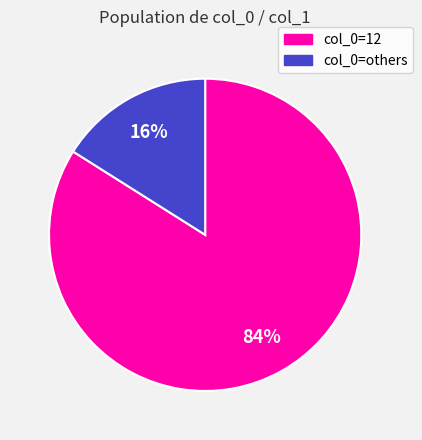

How many segments does this pie chart have?

2